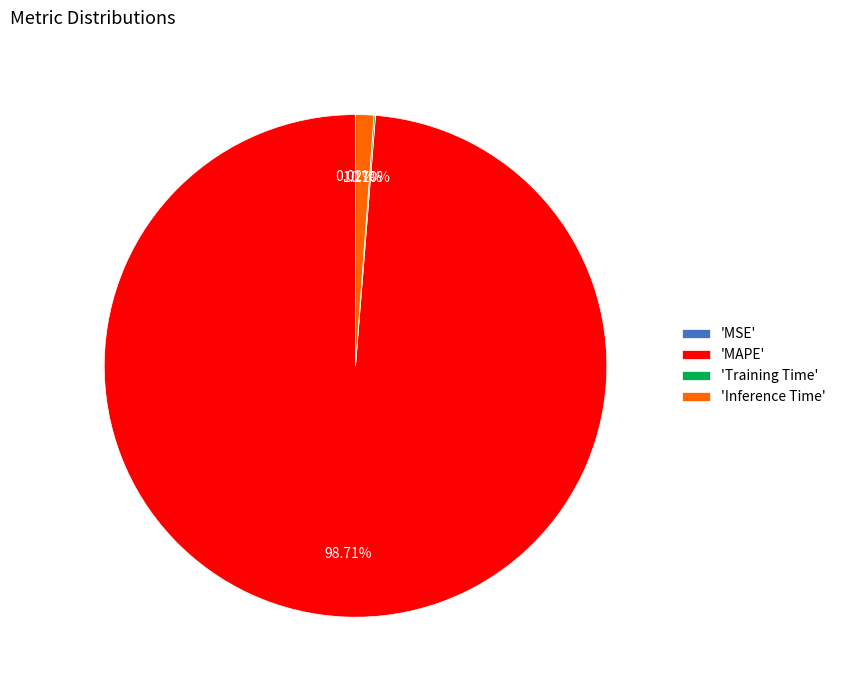

Does any single category account for the majority?

Yes